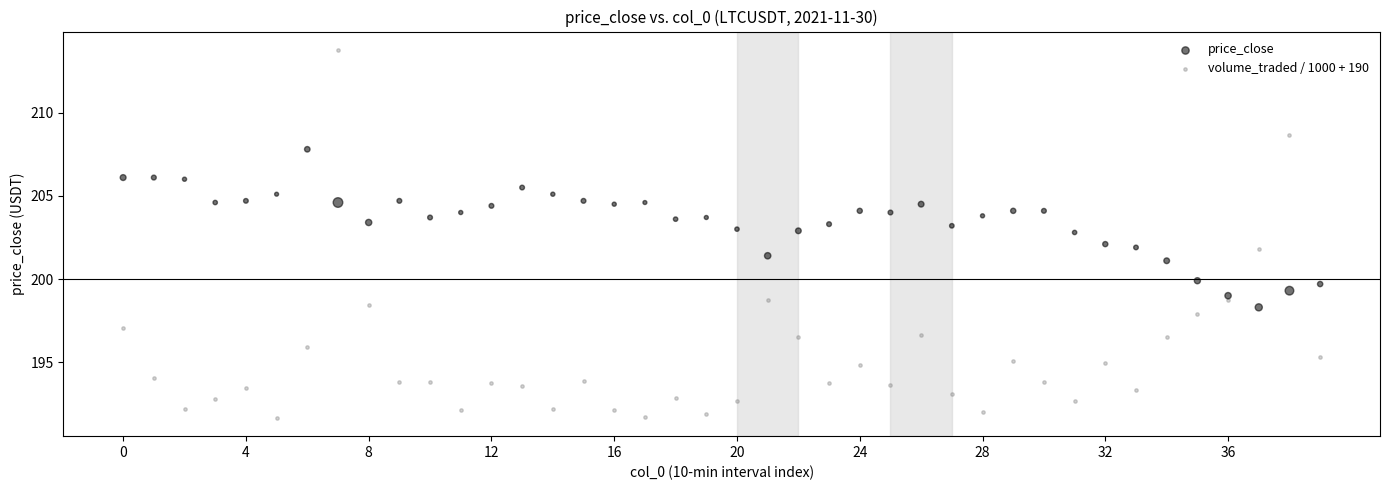

Which series has the largest Y range (max minus min)?

volume_traded / 1000 + 190